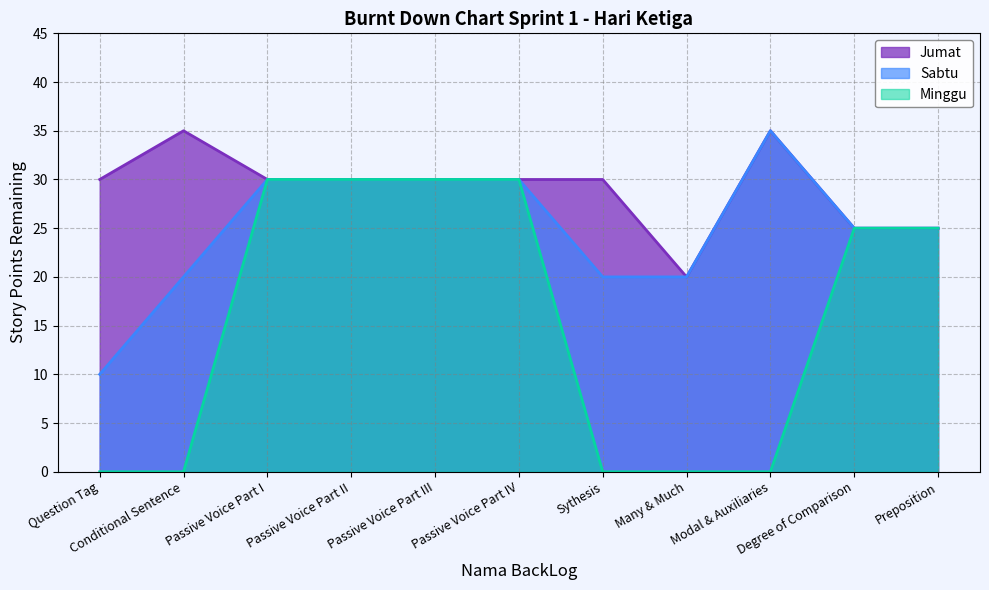

Reading left to right, extract all data points from this chart.

Jumat: 30	35	30	30	30	30	30	20	35	25	25
Sabtu: 10	20	30	30	30	30	20	20	35	25	25
Minggu: 0	0	30	30	30	30	0	0	0	25	25